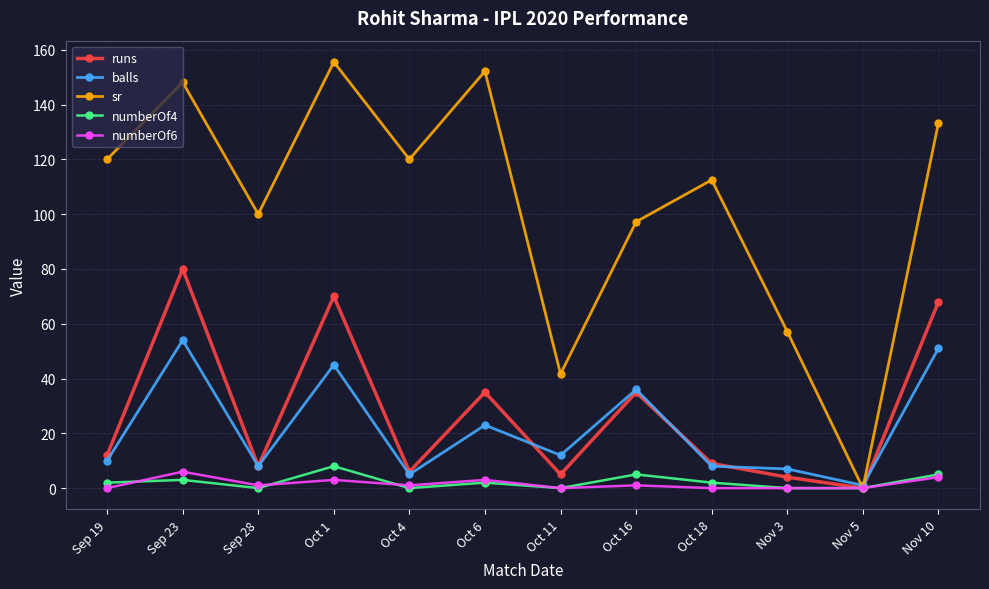

How many distinct data groups are displayed?

5